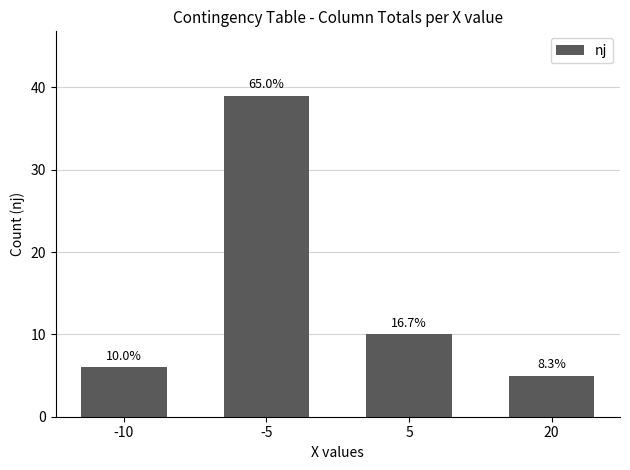

What is the difference between the maximum and minimum values?

34